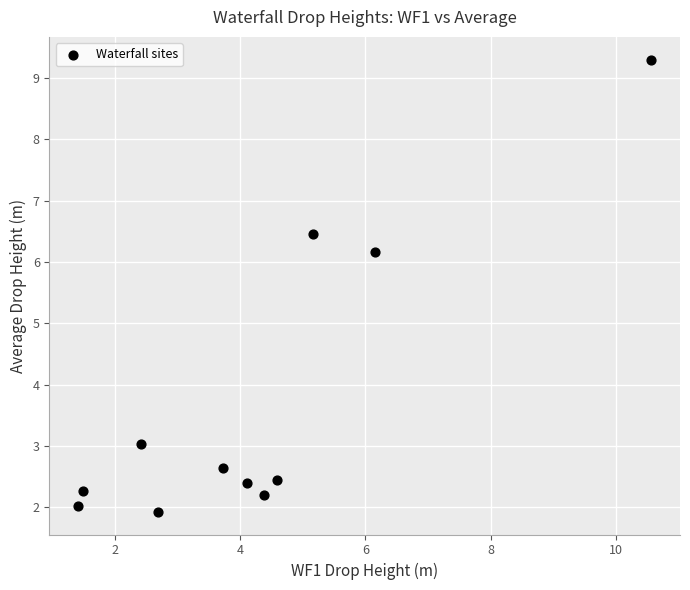

What is the average Y value?

3.7